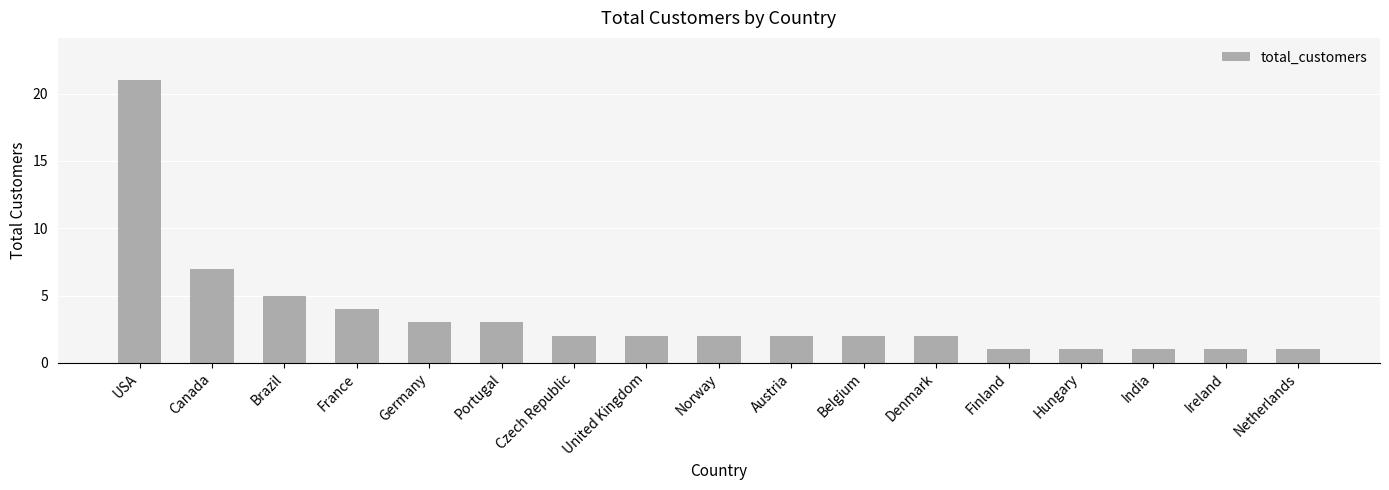

Approximately how many times larger is the value at Norway compared to Austria?

1.0